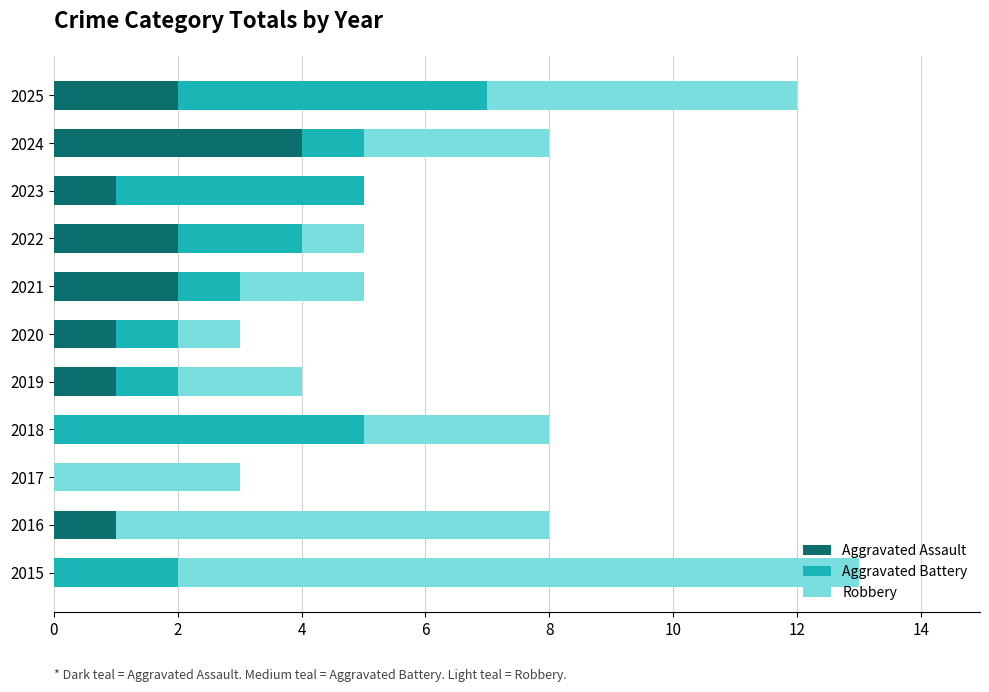

The value of Aggravated Assault at 2022 is 1. True or false?

False